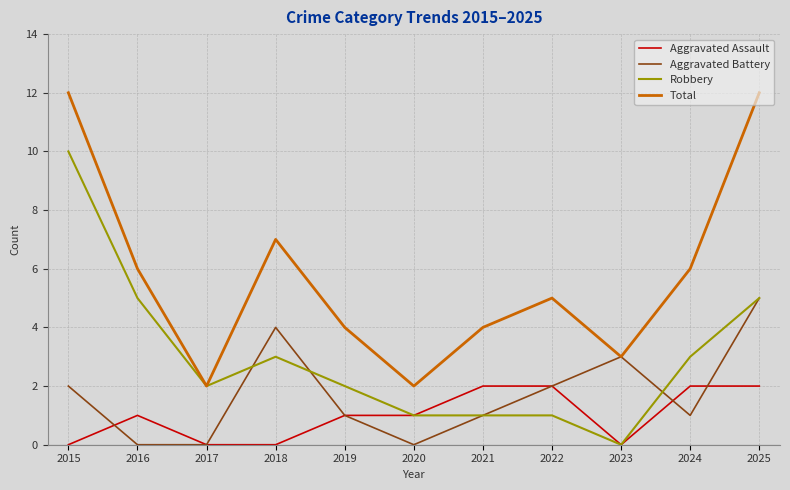

How many positive values does the Robbery series have?

10